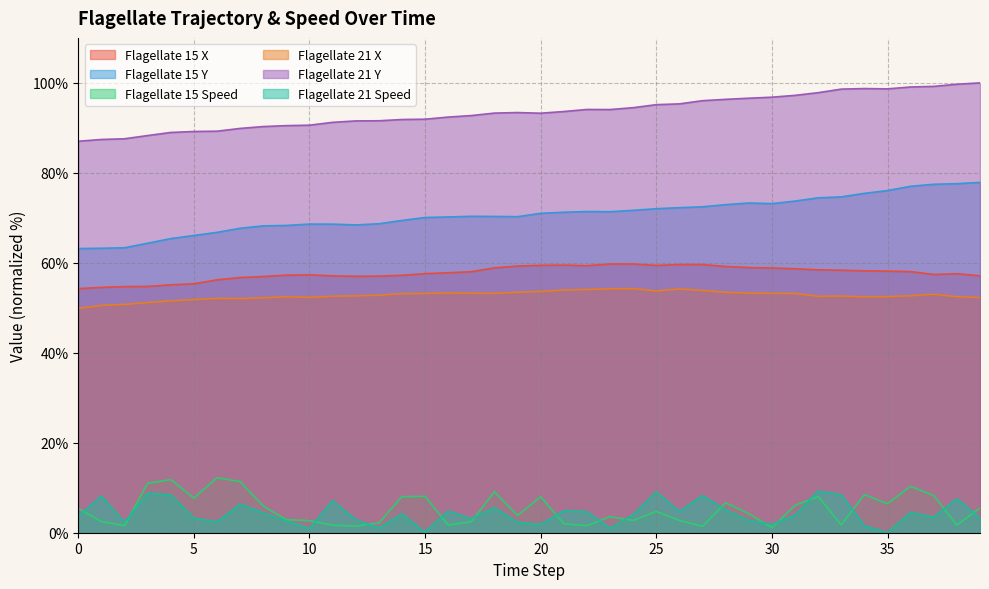

True or false: flagellate_15_y and flagellate_21_x intersect in this chart.

False